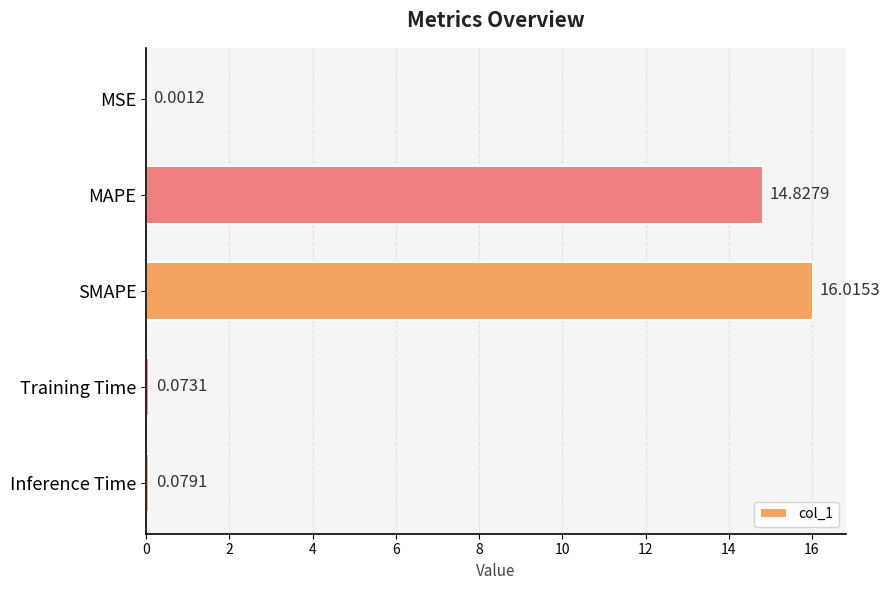

At which label is the value closest to 8?

MAPE